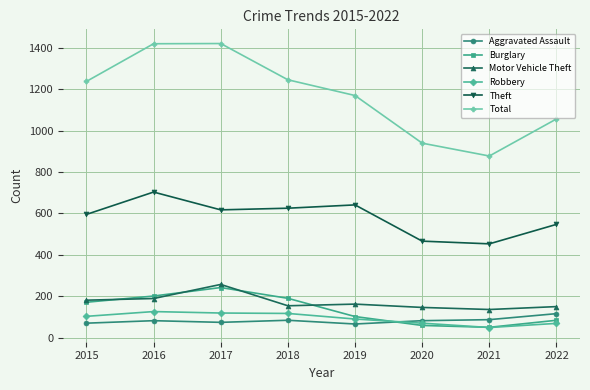

How many interior local valleys does the Theft series have?

2